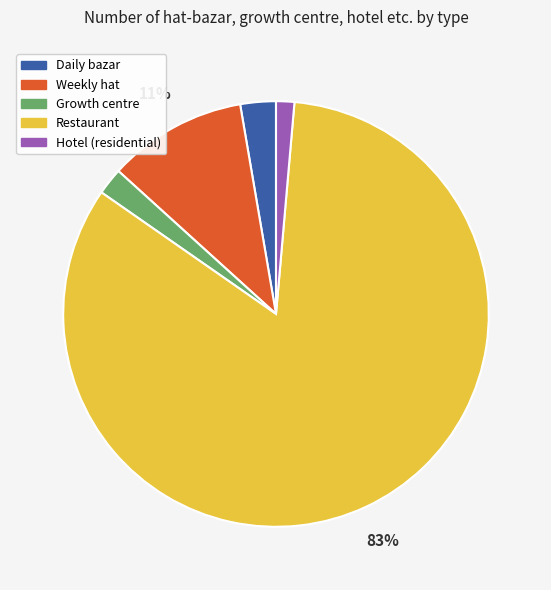

To the nearest percent, what is the average slice percentage?

20%